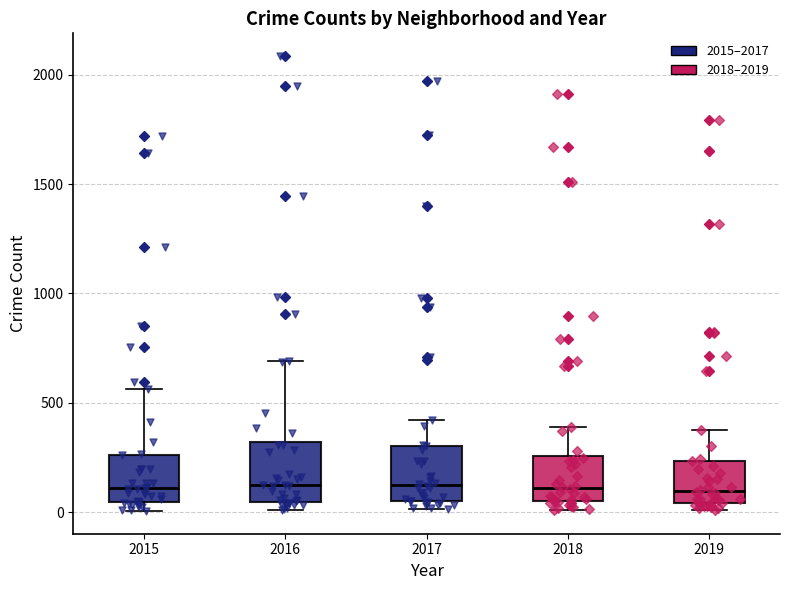

Reading left to right, read every box against the y-axis: the position of its median line, the range the box covers, and the ends of its whiskers. The values are not printed on the chart, so give them approximately, as read against the axis.

2015: median 100, box 50 to 250, whiskers 0 to 550
2016: median 150, box 50 to 300, whiskers 0 to 700
2017: median 100, box 50 to 300, whiskers 0 to 400
2018: median 100, box 50 to 250, whiskers 0 to 400
2019: median 100, box 50 to 250, whiskers 0 to 400